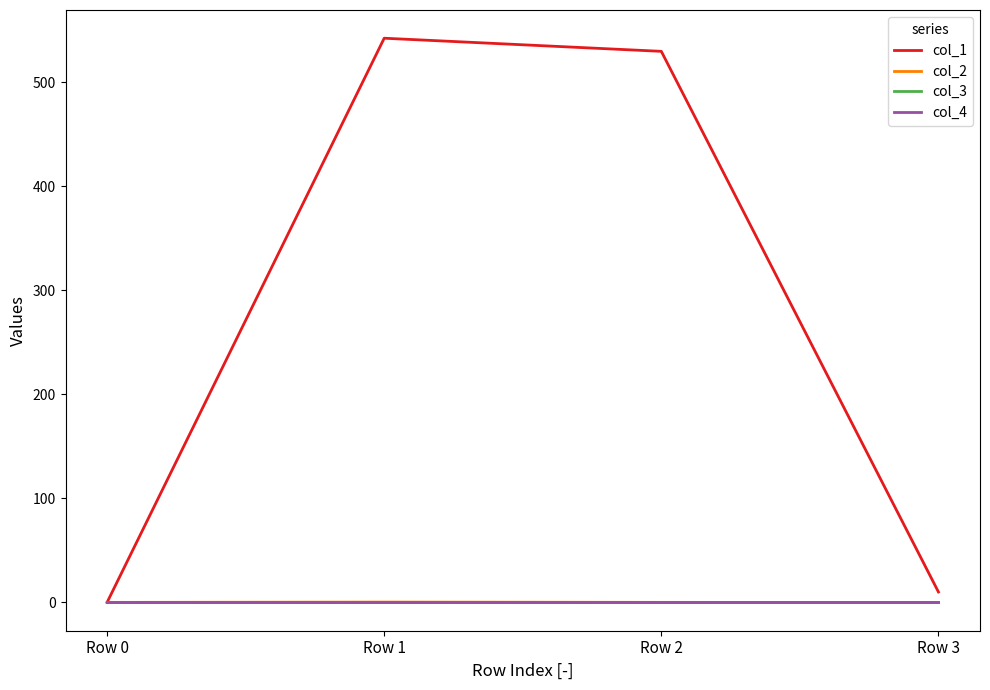

True or false: col_2 and col_4 intersect in this chart.

True